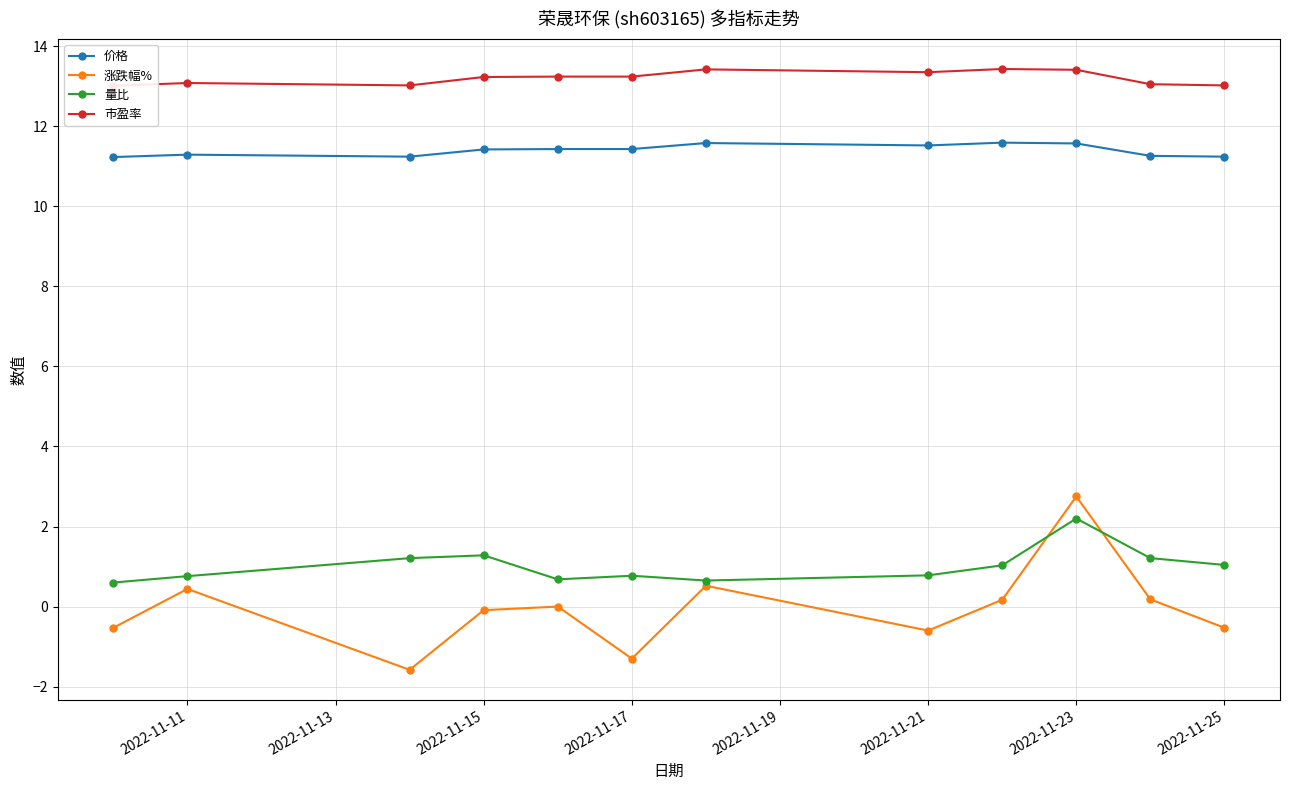

Rank the series by their maximum value, from highest to lowest.

市盈率, 价格, 涨跌幅%, 量比